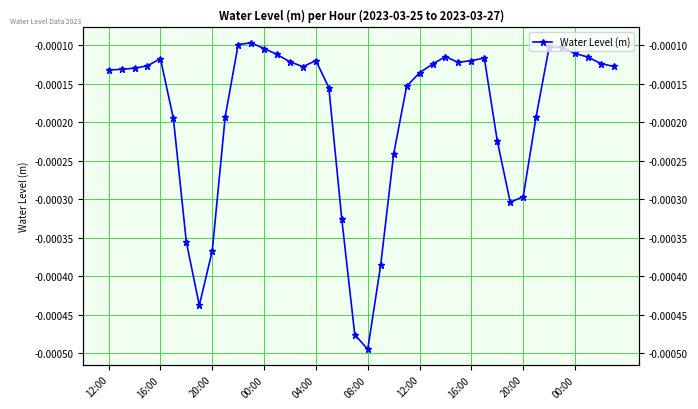

How many categories are shown in the chart?

40